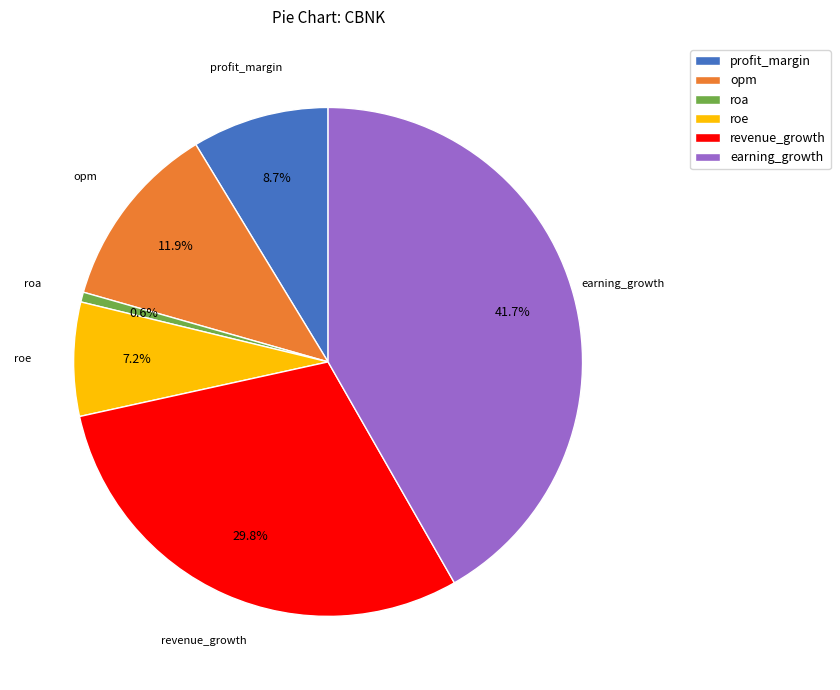

To the nearest percent, what is the difference between the revenue_growth and roa slice percentages?

29%